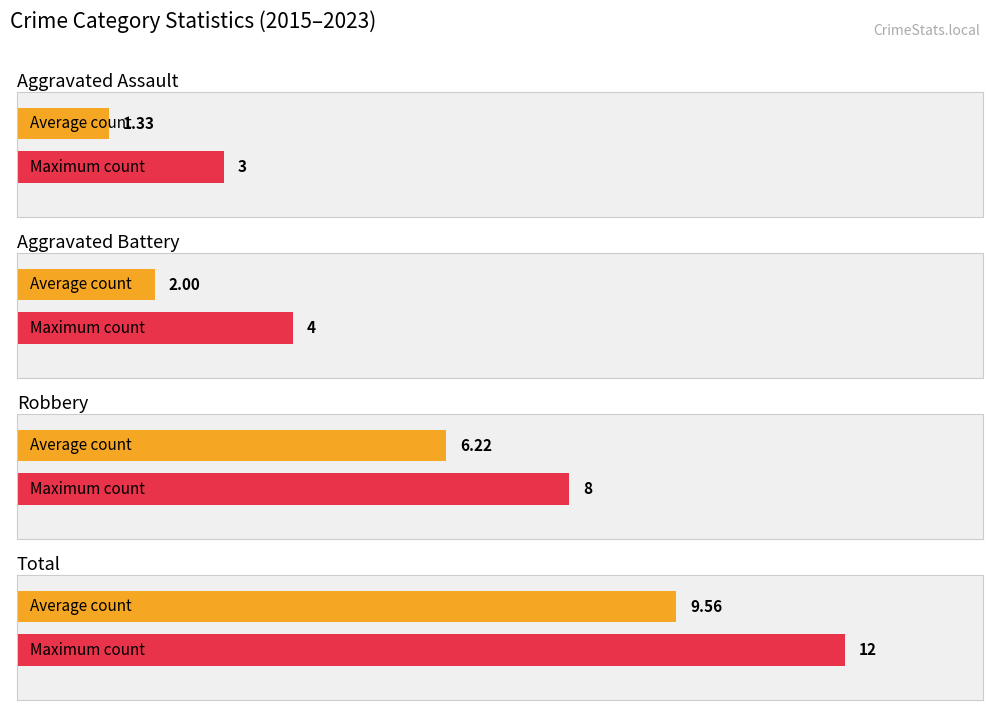

Which series changed the most between 2015 and 2023?

Total